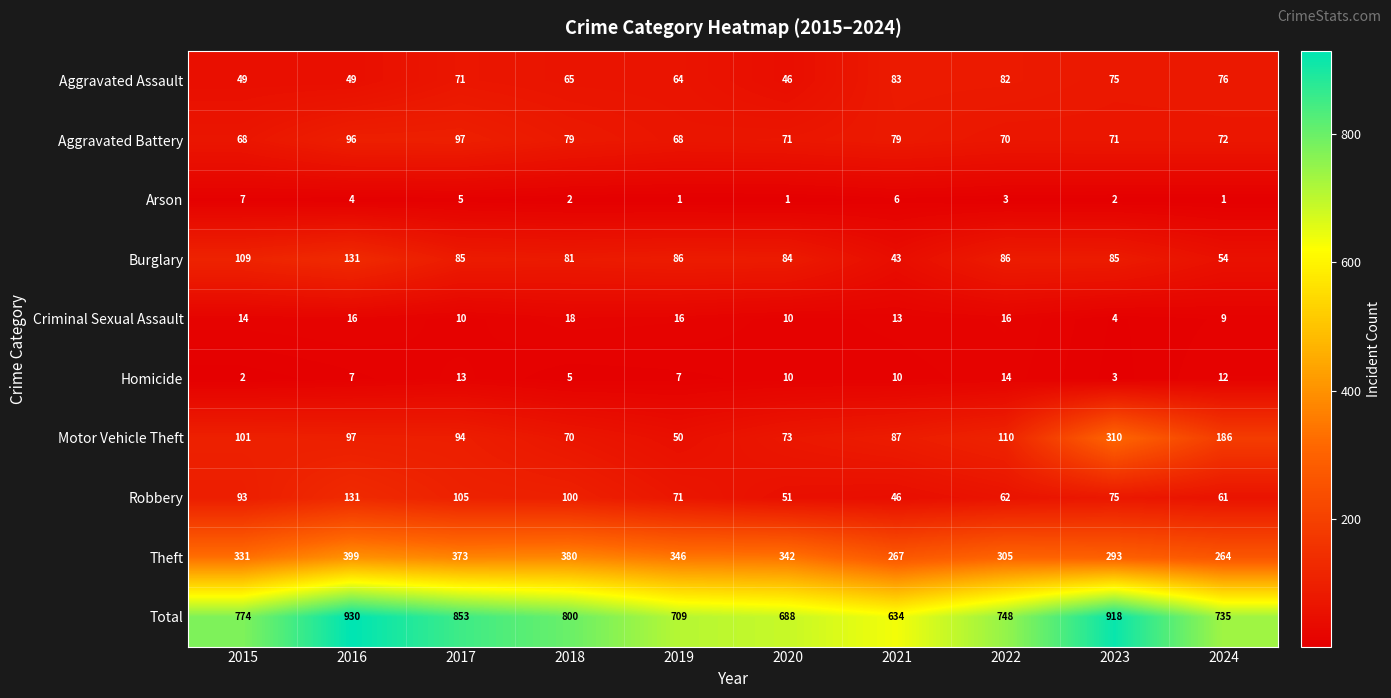

At 2015, list the series in order from largest to smallest.

Total, Theft, Burglary, Motor Vehicle Theft, Robbery, Aggravated Battery, Aggravated Assault, Criminal Sexual Assault, Arson, Homicide